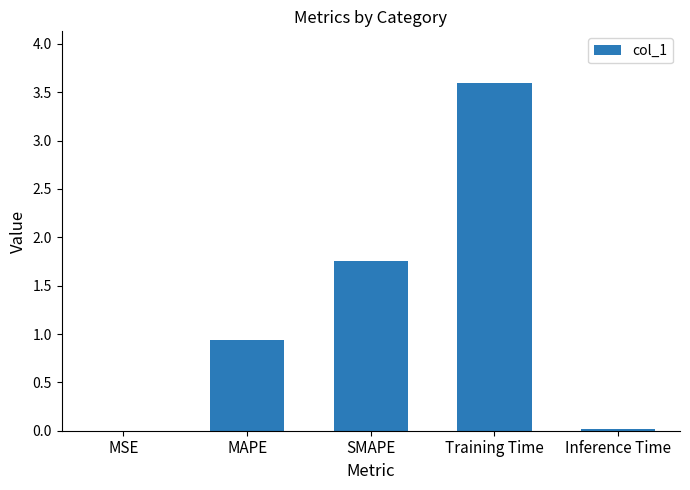

True or false: the data shows 3.6 at Training Time.

True